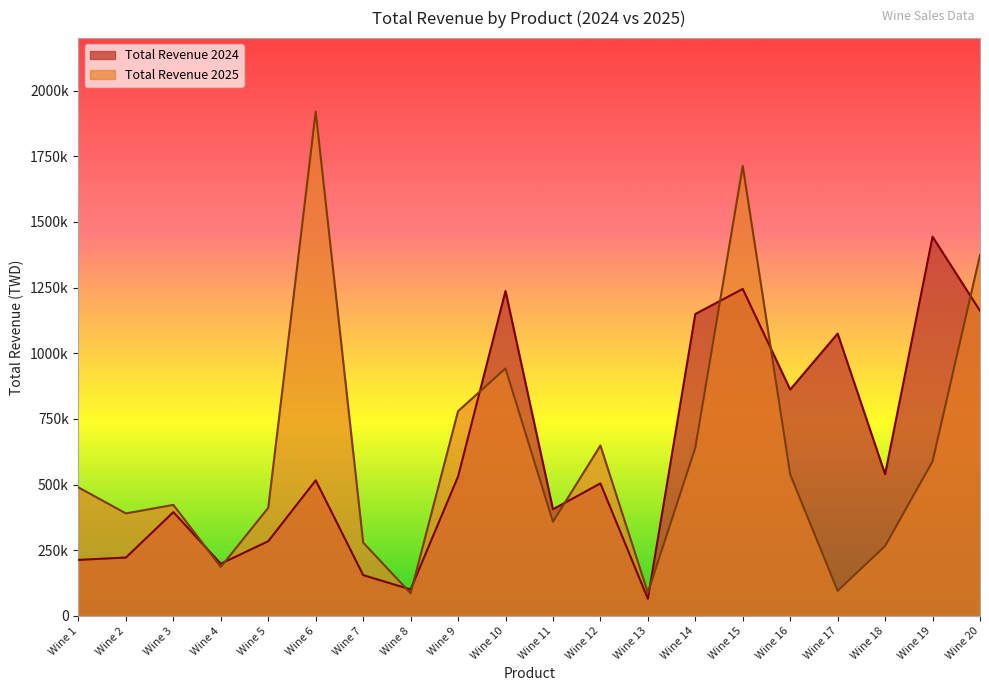

What are all the series names shown in the legend?

Total Revenue 2024, Total Revenue 2025